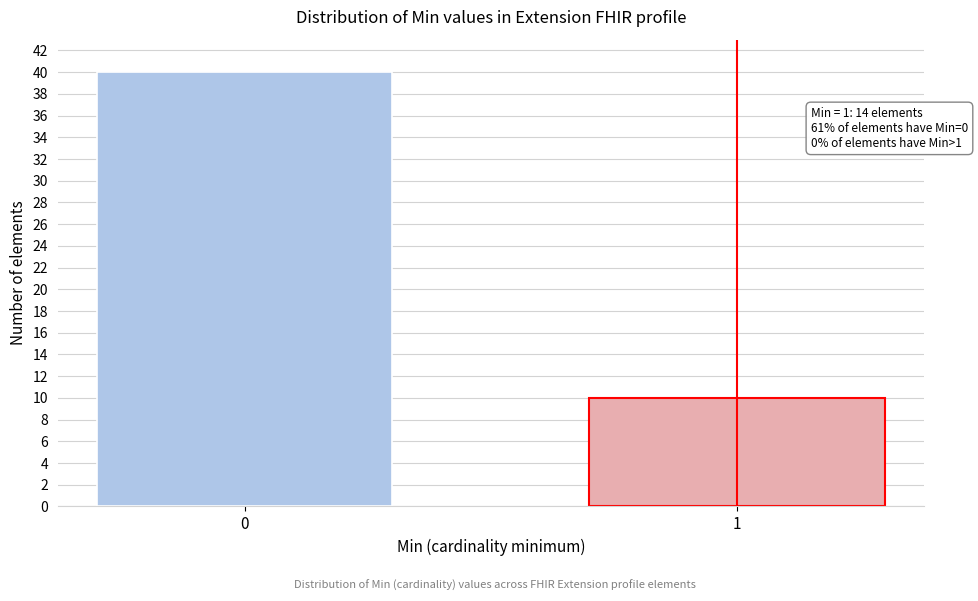

Reading left to right, list all the values displayed in this chart.

0=40	1=10